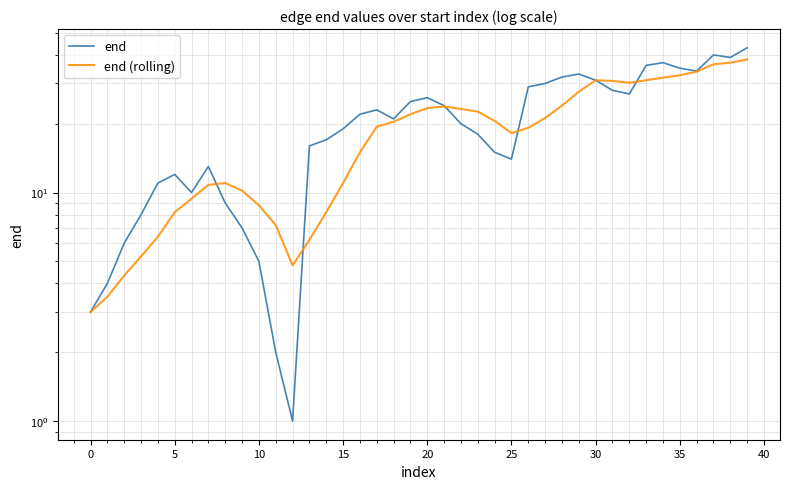

True or false: end has a value of 31.0 at 30.

True